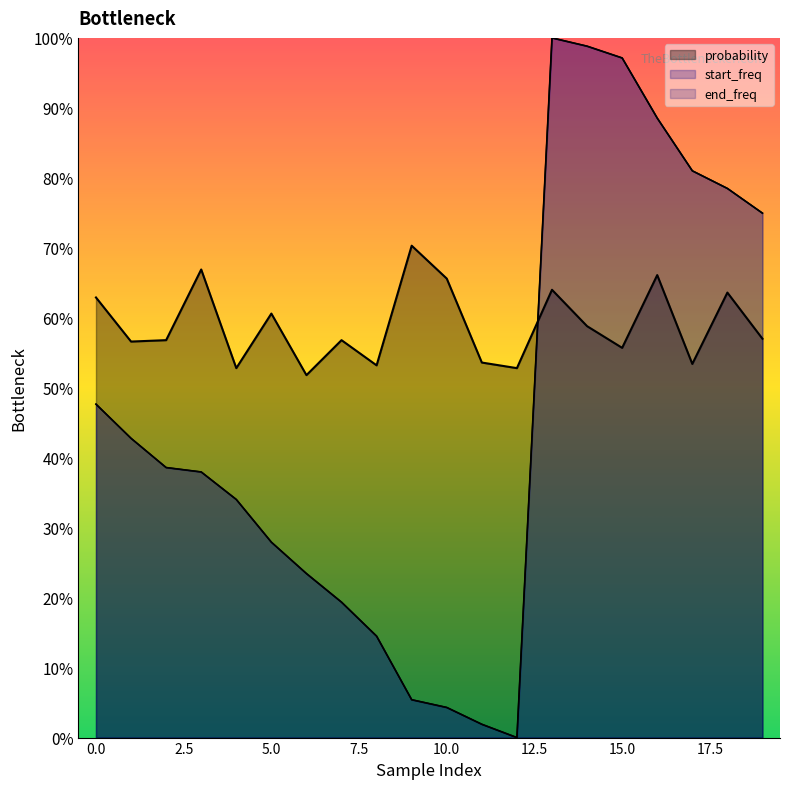

What is the value of the start_freq point at the 6th from the left?

0.3